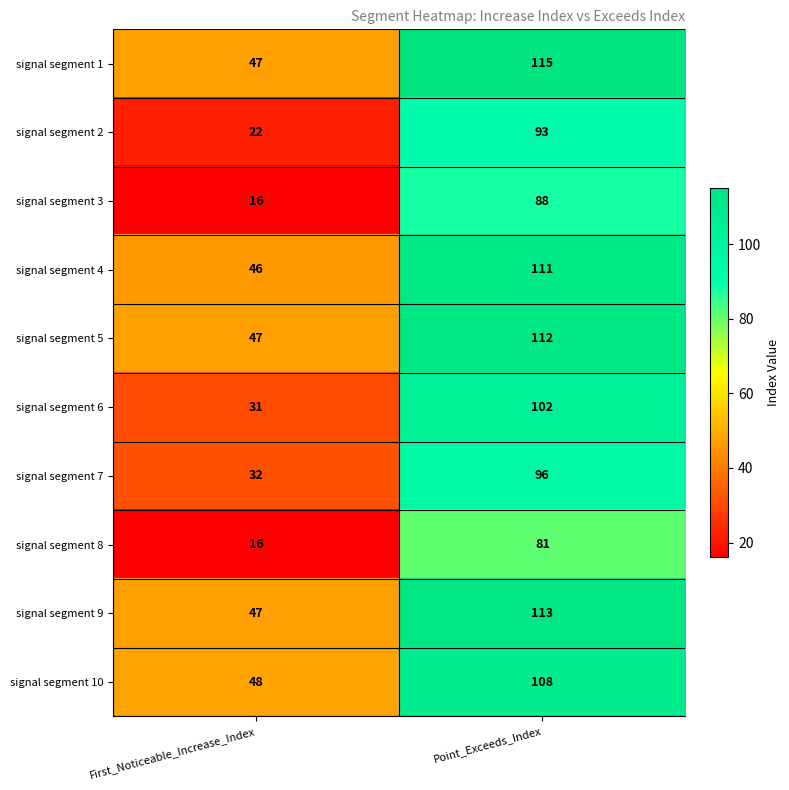

How many distinct data groups are displayed?

10